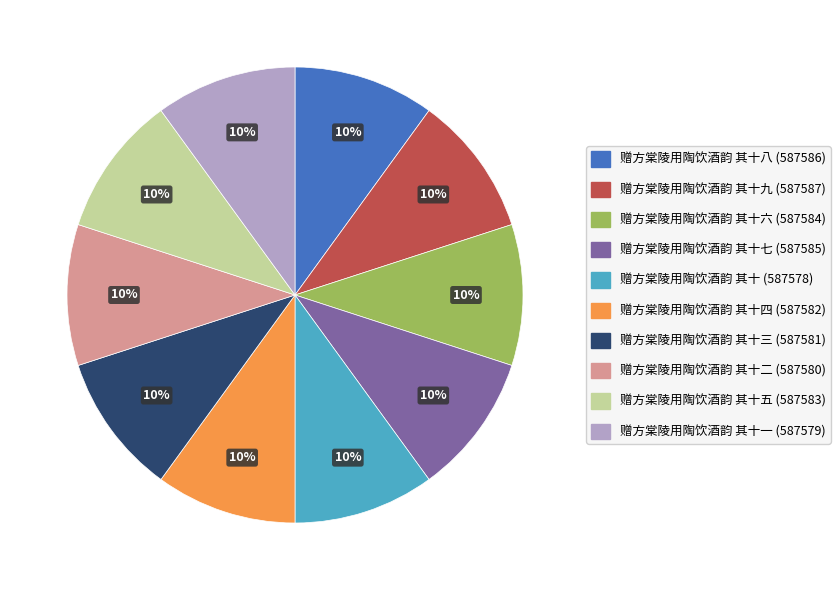

To the nearest percent, what is the average slice percentage?

10%